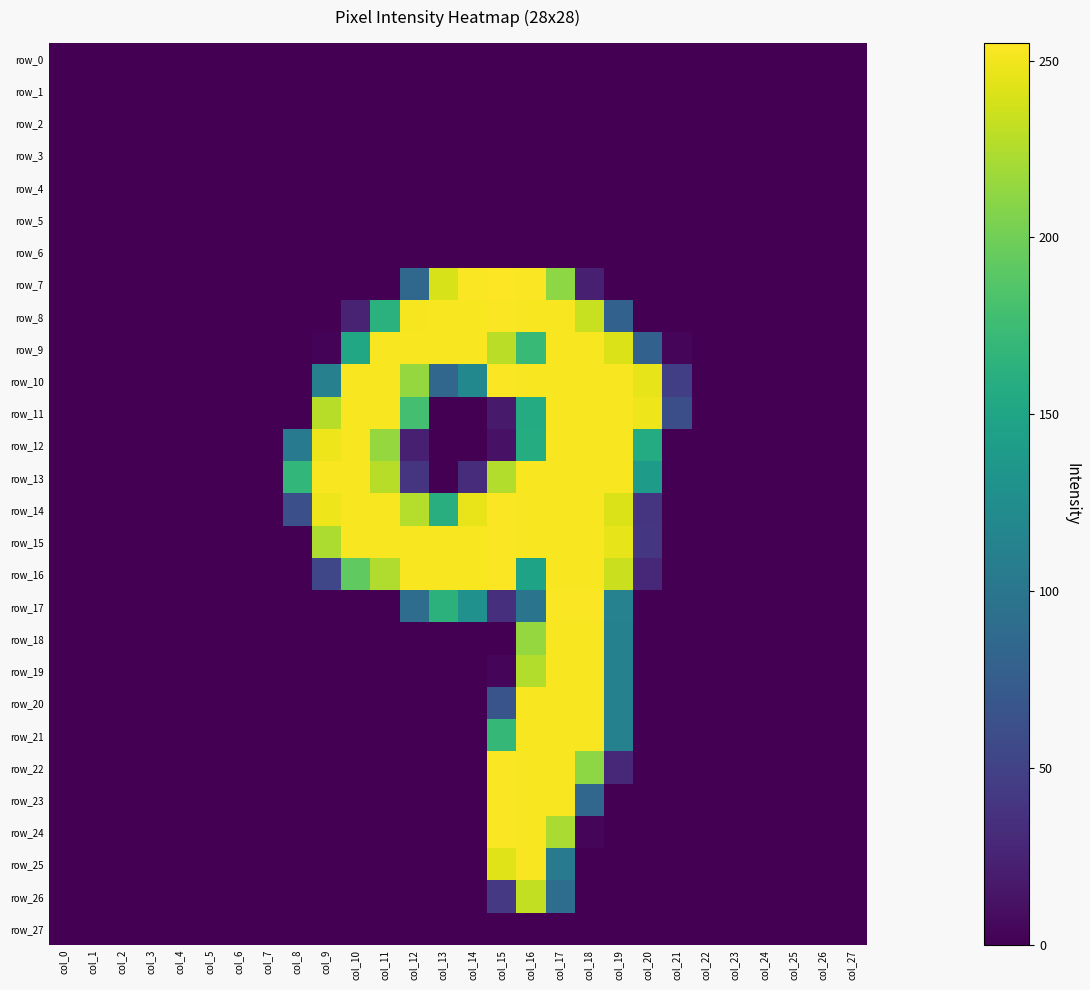

List the labels in order of row_12 value, largest first.

col_10, col_17, col_18, col_19, col_9, col_11, col_16, col_20, col_8, col_12, col_15, col_0, col_1, col_2, col_3, col_4, col_5, col_6, col_7, col_13, col_14, col_21, col_22, col_23, col_24, col_25, col_26, col_27